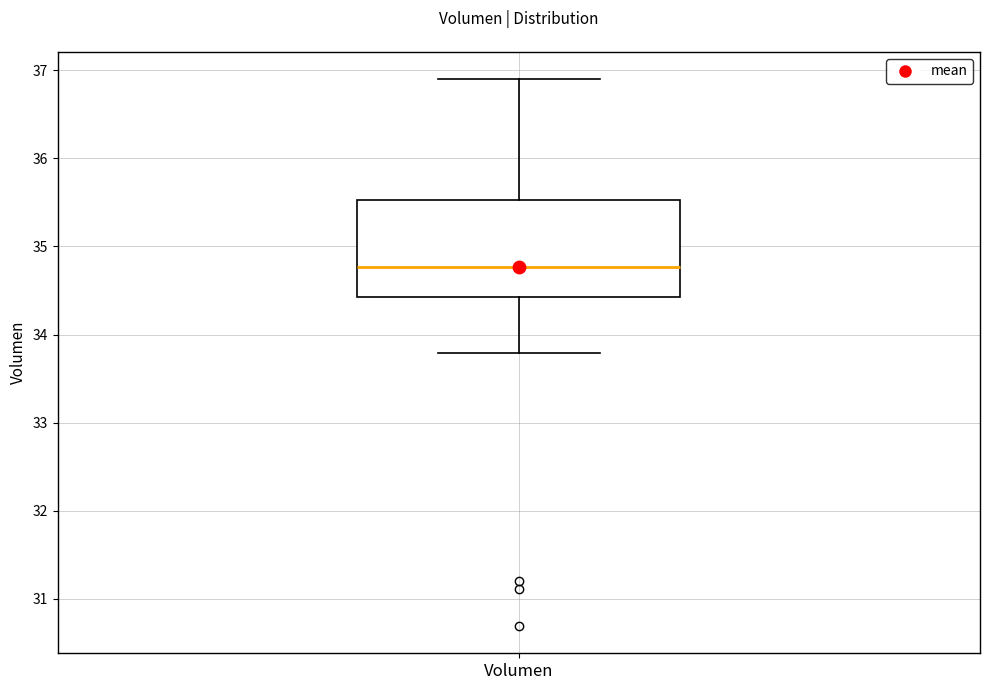

Transcribe this box plot: give where the median line is, the range the box spans, and where the two whiskers end, as read against the y-axis. The values are not printed on the chart, so give them approximately, as read against the axis.

median 34.8, box 34.4 to 35.5, whiskers 33.8 to 36.9